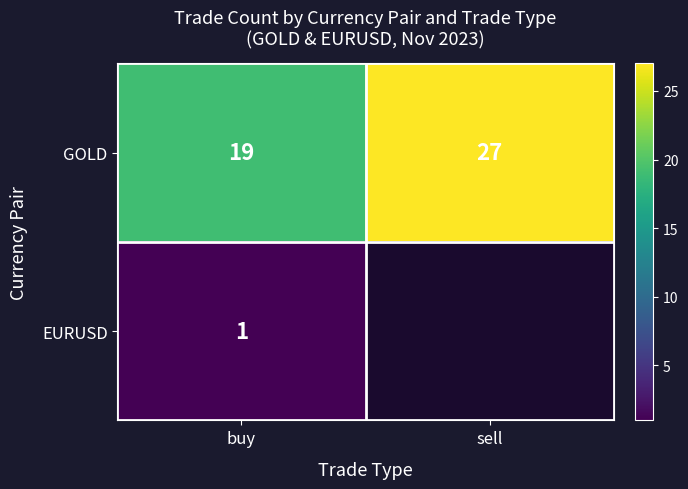

What is the sum of the GOLD values at buy and sell?

46